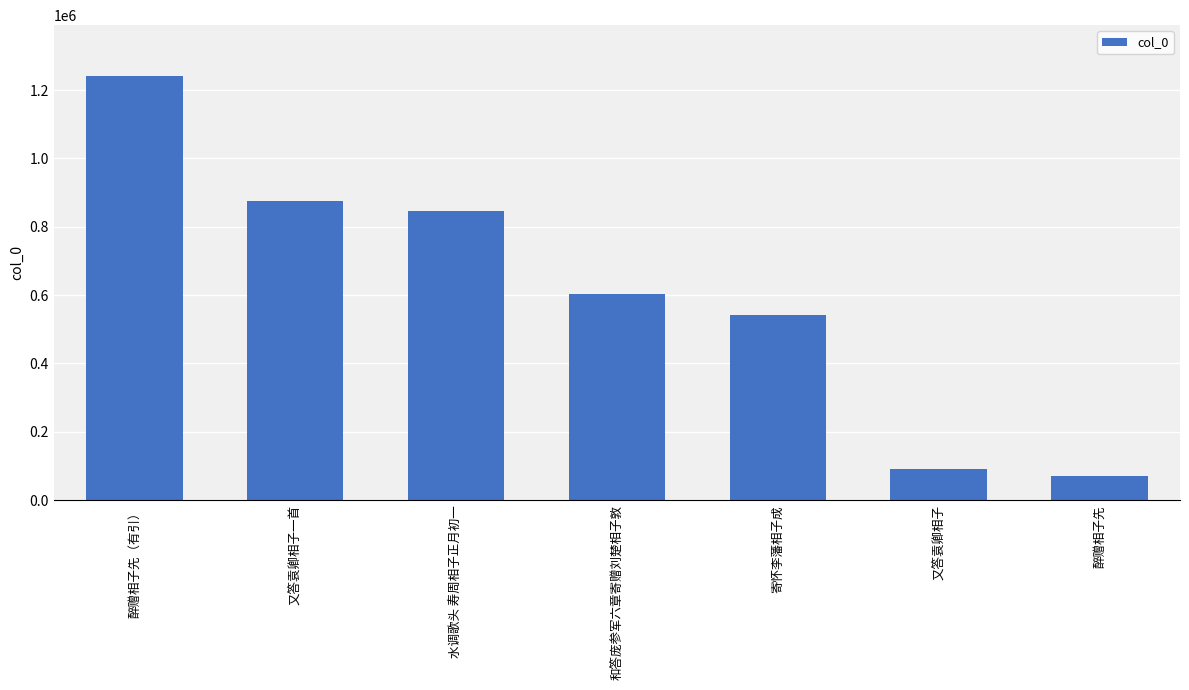

List the labels in order of value, smallest first.

醉赠相子先, 又答袁卿相子, 寄怀李藩相子成, 和答庞参军六章寄赠刘楚相子敦, 水调歌头 寿周相子正月初一, 又答袁卿相子一首, 醉赠相子先（有引）